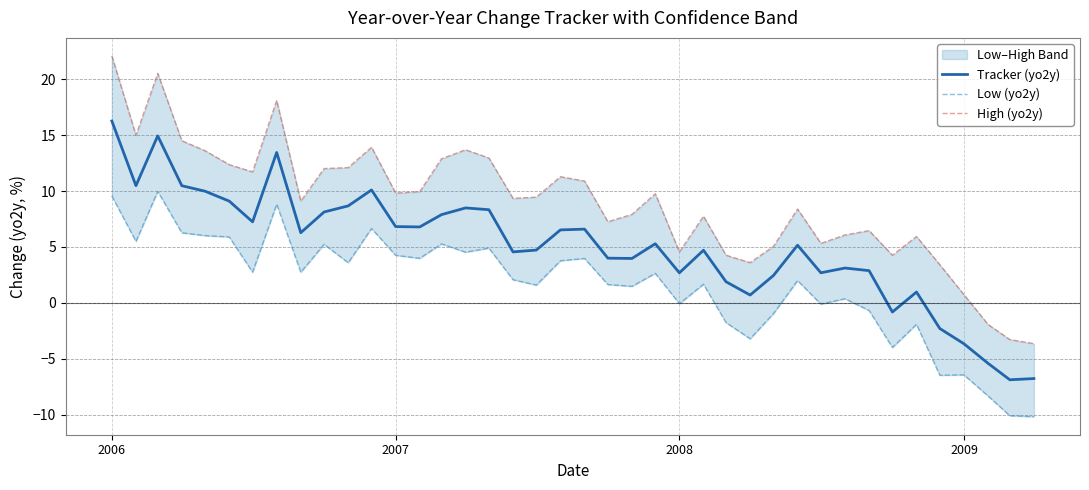

What is the minimum value for Tracker (yo2y)?

-6.9